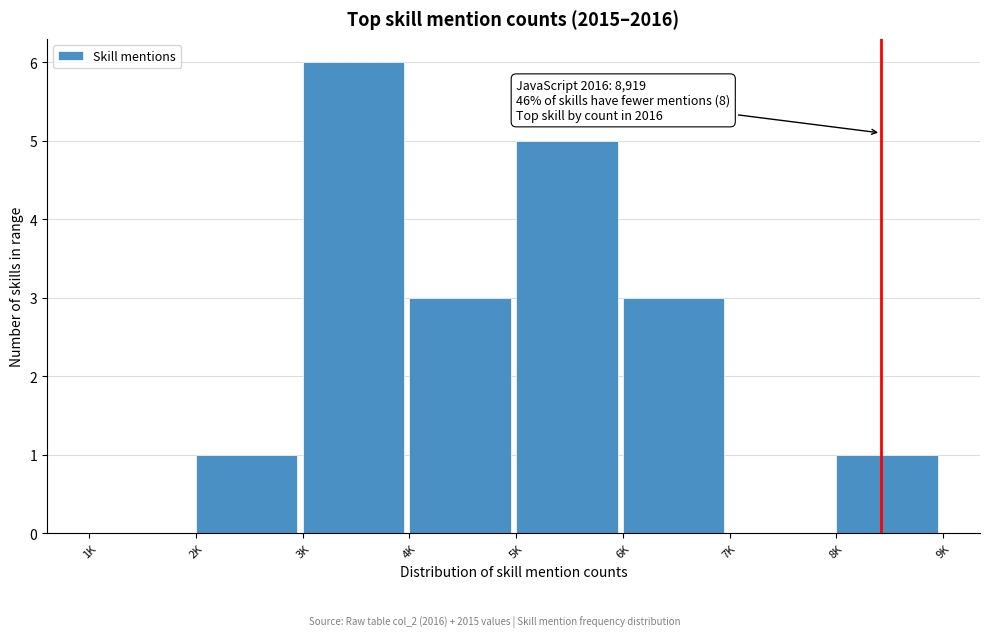

Reading left to right, extract all data points from this chart.

1K=0	2K=1	3K=6	4K=3	5K=5	6K=3	7K=0	8K=1